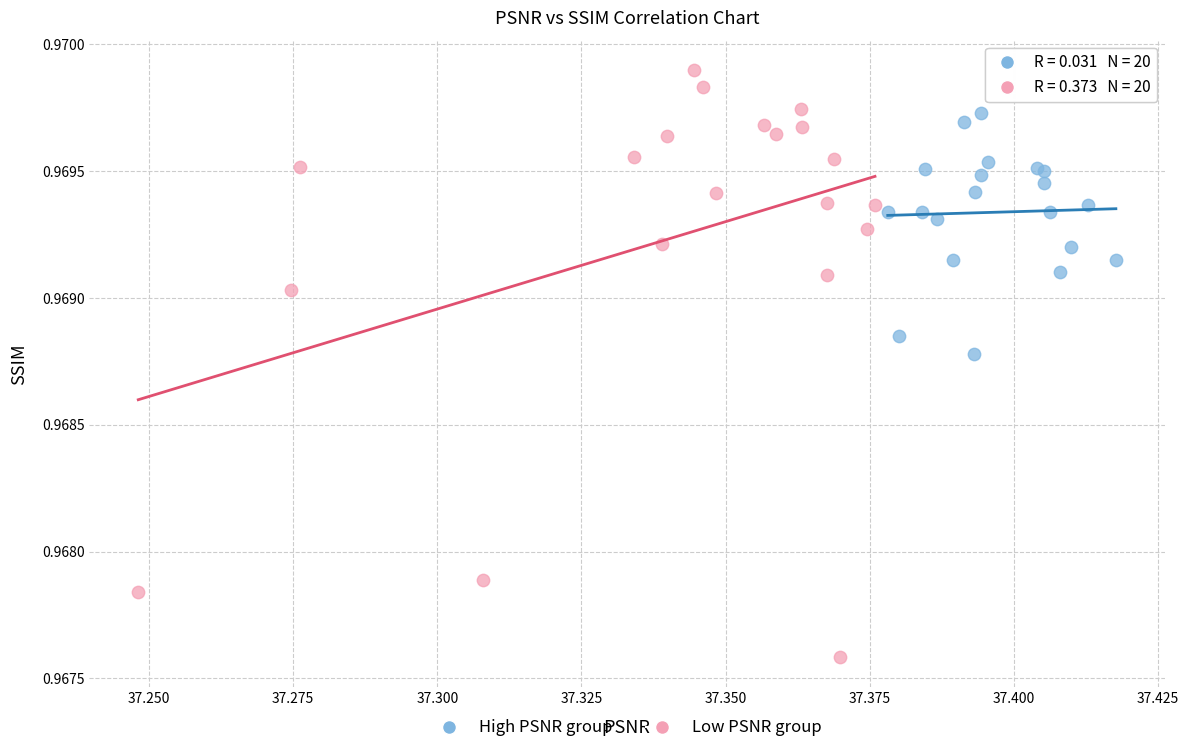

Which series contains the lowest Y value?

Low PSNR group